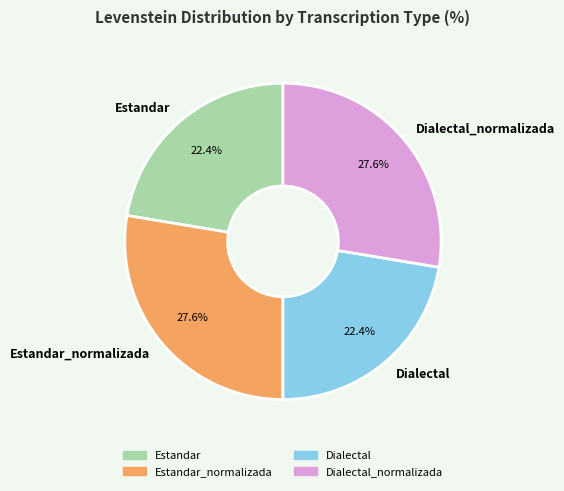

What is the ratio of the value at Dialectal_normalizada to the value at Dialectal?

1.2